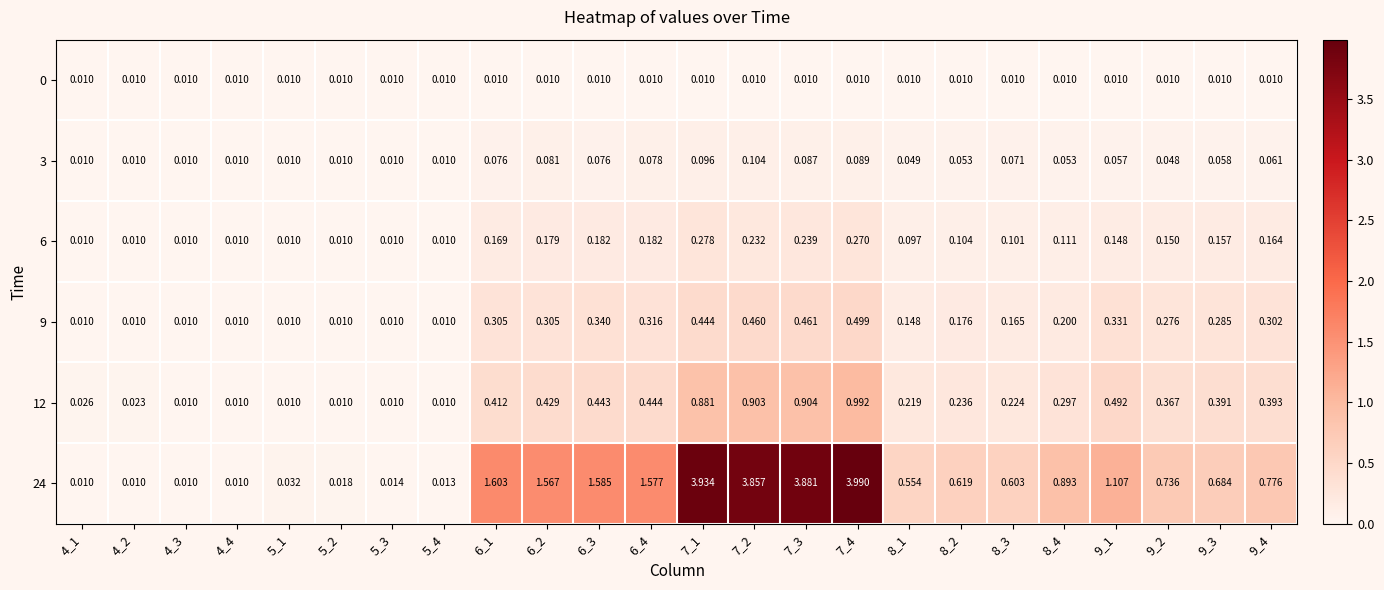

What is the maximum value shown in the chart?

4.0